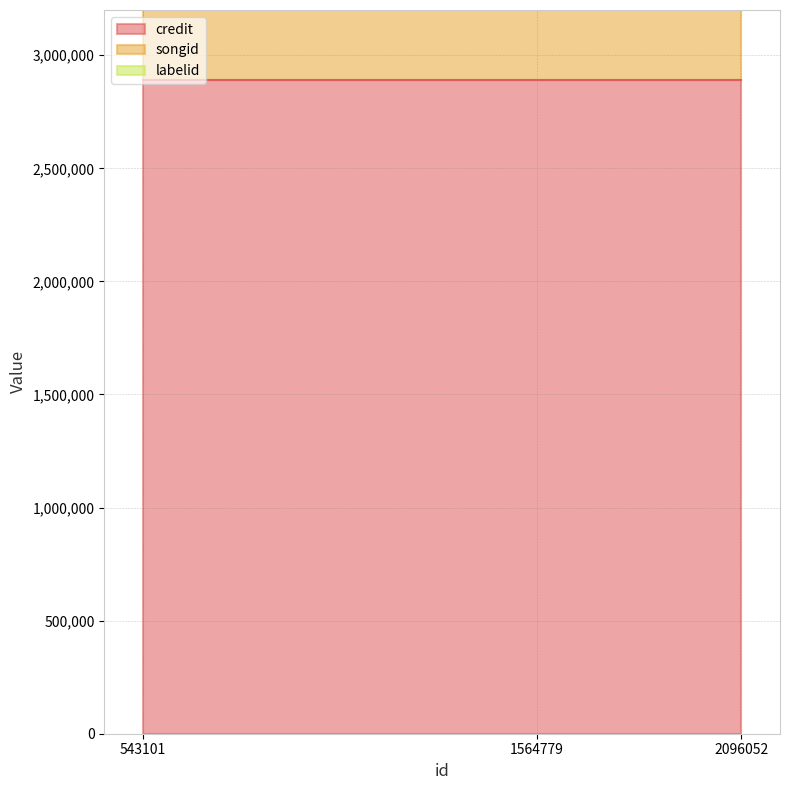

Reading right to left, extract all data points from this chart.

credit: 2888698	2888698	2888698
songid: 2560706	2560706	2560706
labelid: 18987	18987	18987